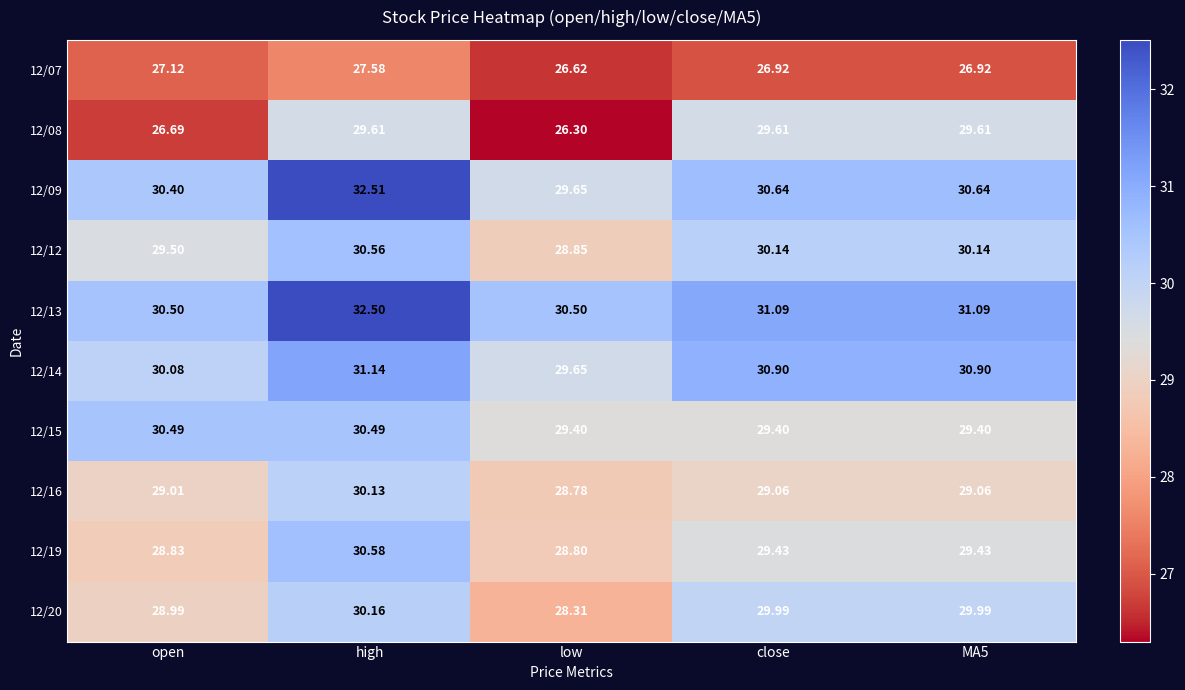

At which label does 12/19 first exceed 29?

high